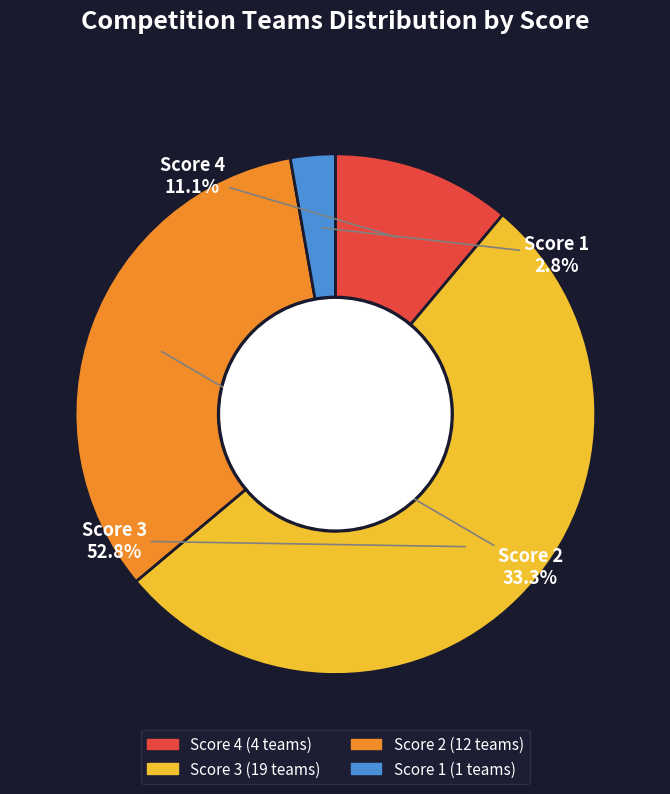

How many segments does this pie chart have?

4